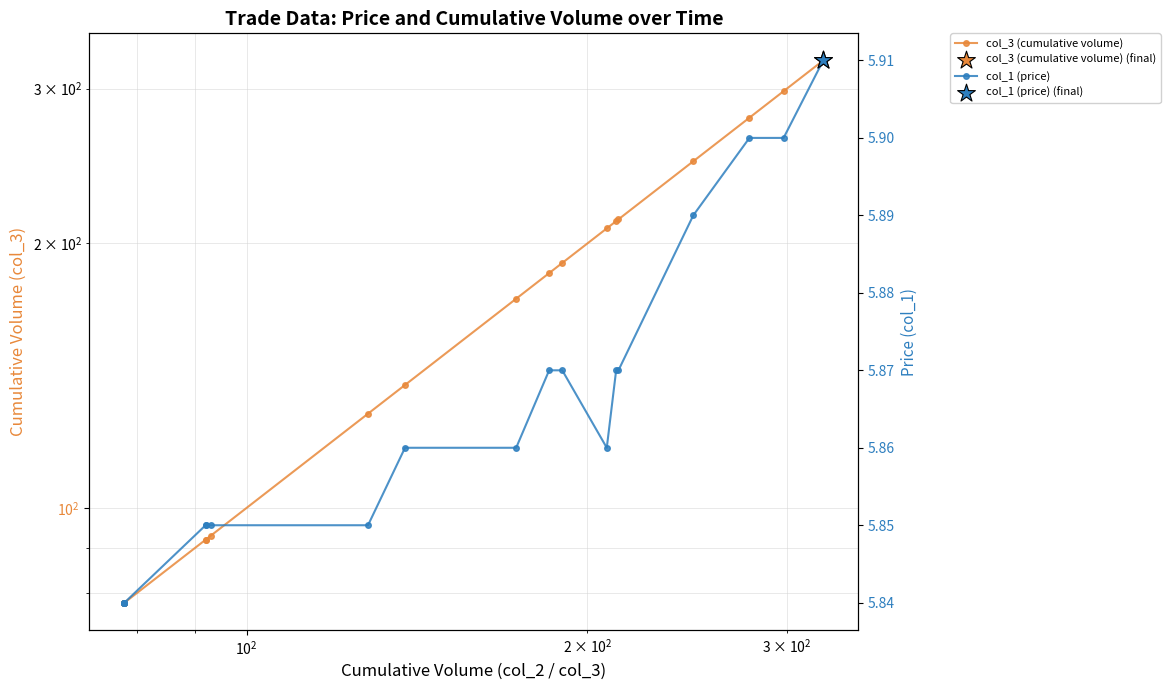

At how many categories does at least one series exceed 210?

6